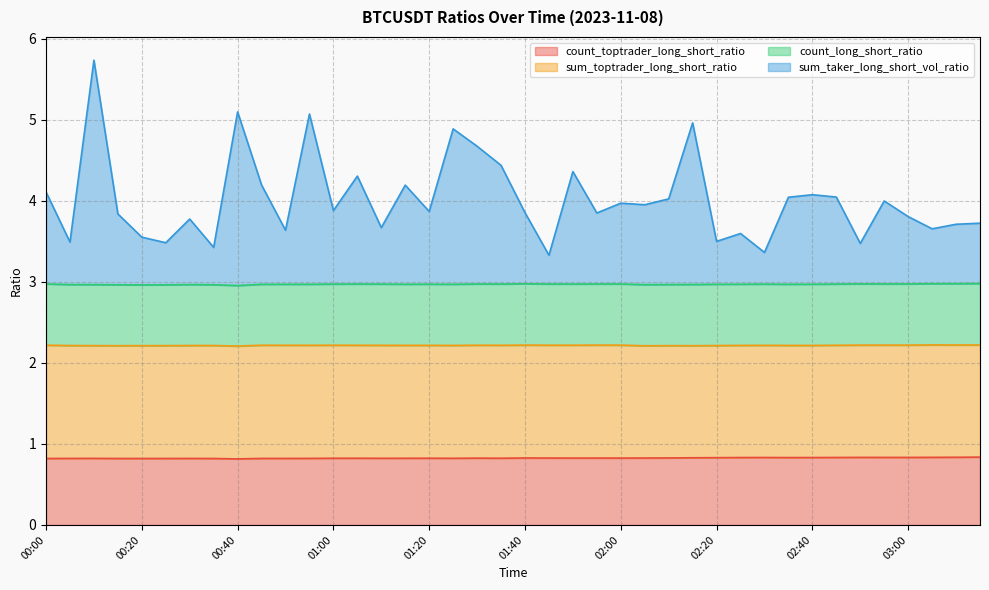

What is the highest value of the count_toptrader_long_short_ratio series?

0.8